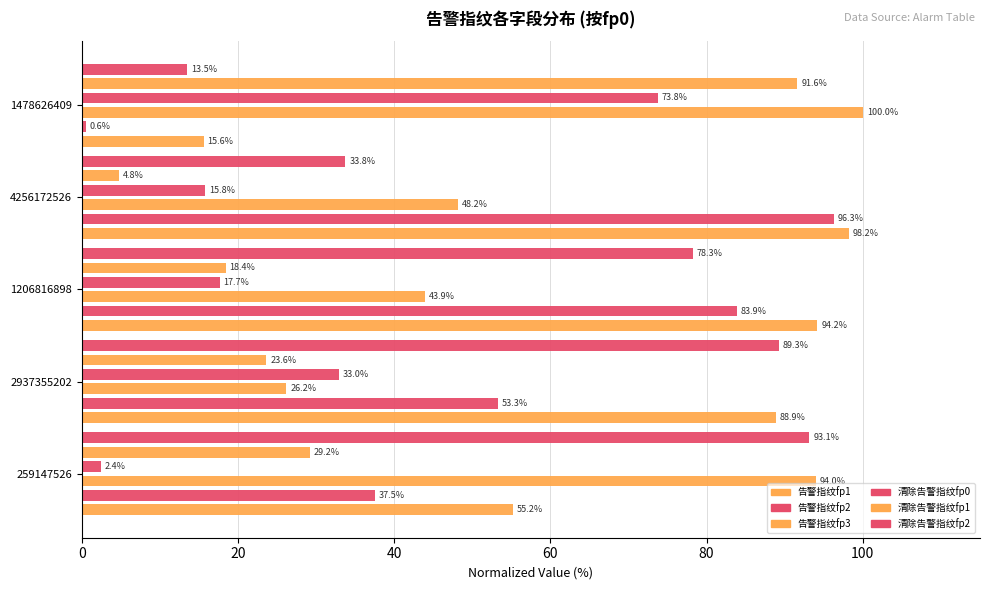

Reading left to right, extract all data points from this chart.

告警指纹fp1: 55.2	88.9	94.2	98.2	15.6
告警指纹fp2: 37.5	53.3	83.9	96.3	0.6
告警指纹fp3: 94.0	26.2	43.9	48.2	100.0
清除告警指纹fp0: 2.4	33.0	17.7	15.8	73.8
清除告警指纹fp1: 29.2	23.6	18.4	4.8	91.6
清除告警指纹fp2: 93.1	89.3	78.3	33.8	13.5